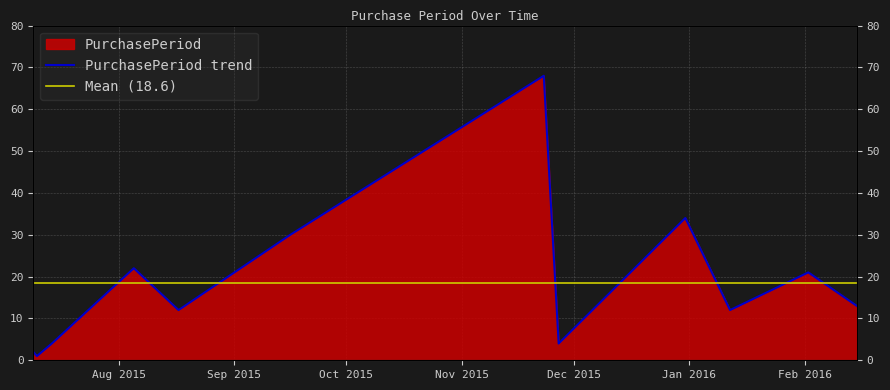

List the labels in order of value, smallest first.

2015-07-10, 2015-07-09, 2015-07-14, 2015-11-27, 2015-08-17, 2016-01-12, 2016-02-15, 2016-02-02, 2015-08-05, 2015-09-16, 2015-12-31, 2015-11-23